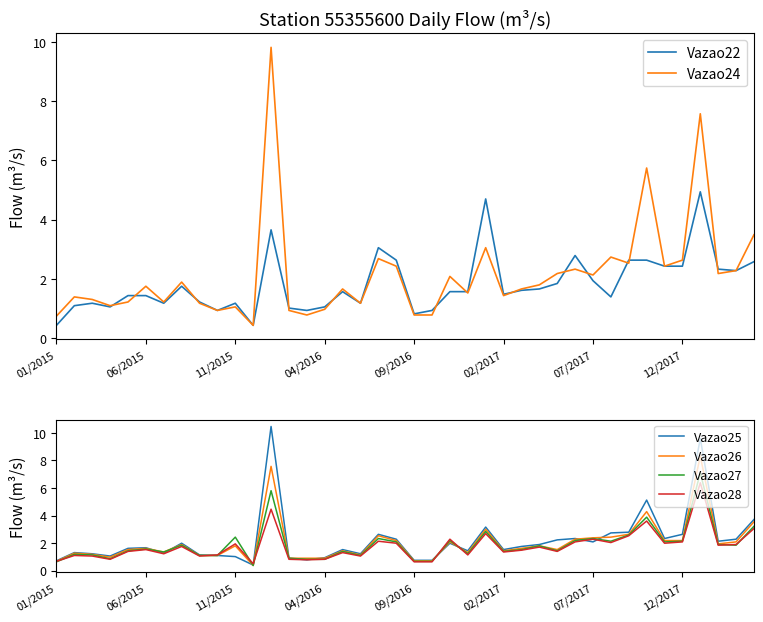

Which series has the largest total across all categories?

Vazao25